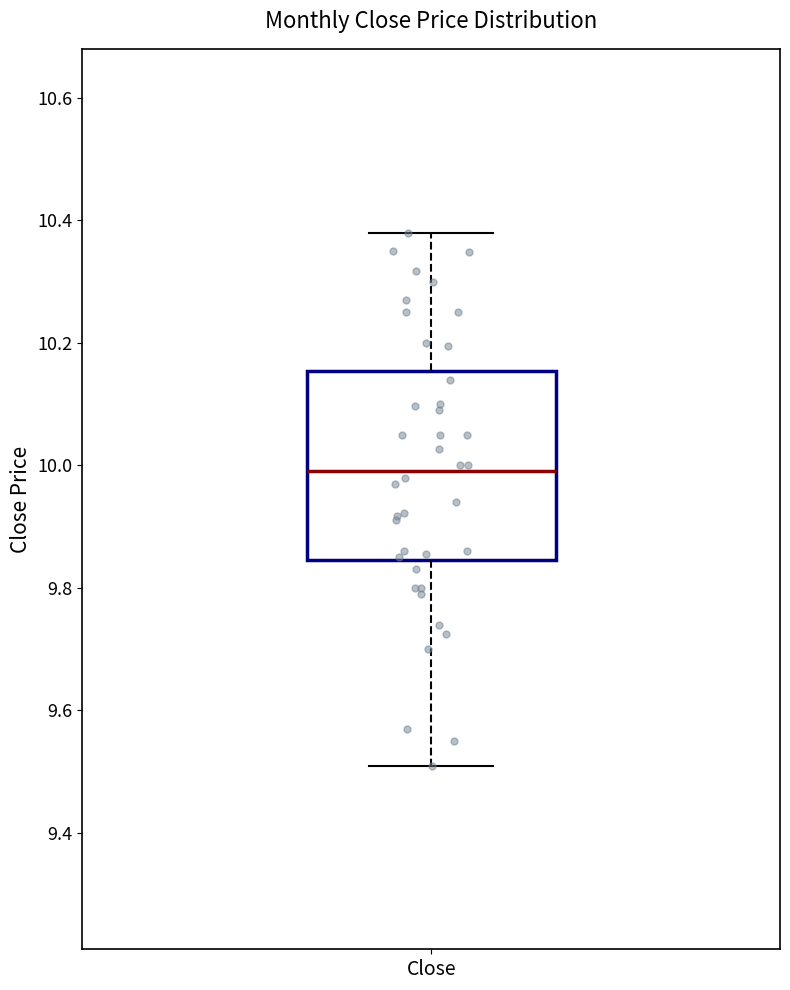

Transcribe this box plot: give where the median line is, the range the box spans, and where the two whiskers end, as read against the y-axis. The values are not printed on the chart, so give them approximately, as read against the axis.

median 9.98, box 9.84 to 10.16, whiskers 9.52 to 10.38